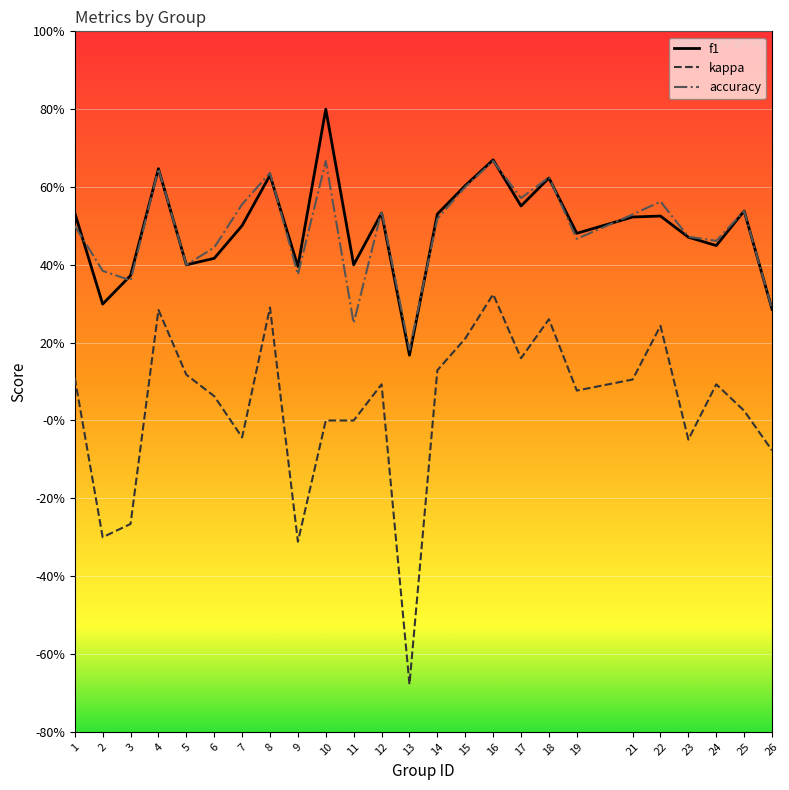

Is this an area chart (filled region under the line)?

No